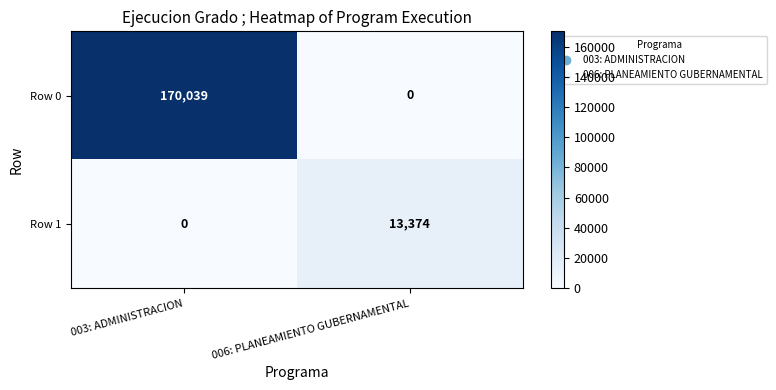

What is the spread (max minus min) of values at 003: ADMINISTRACION?

170039